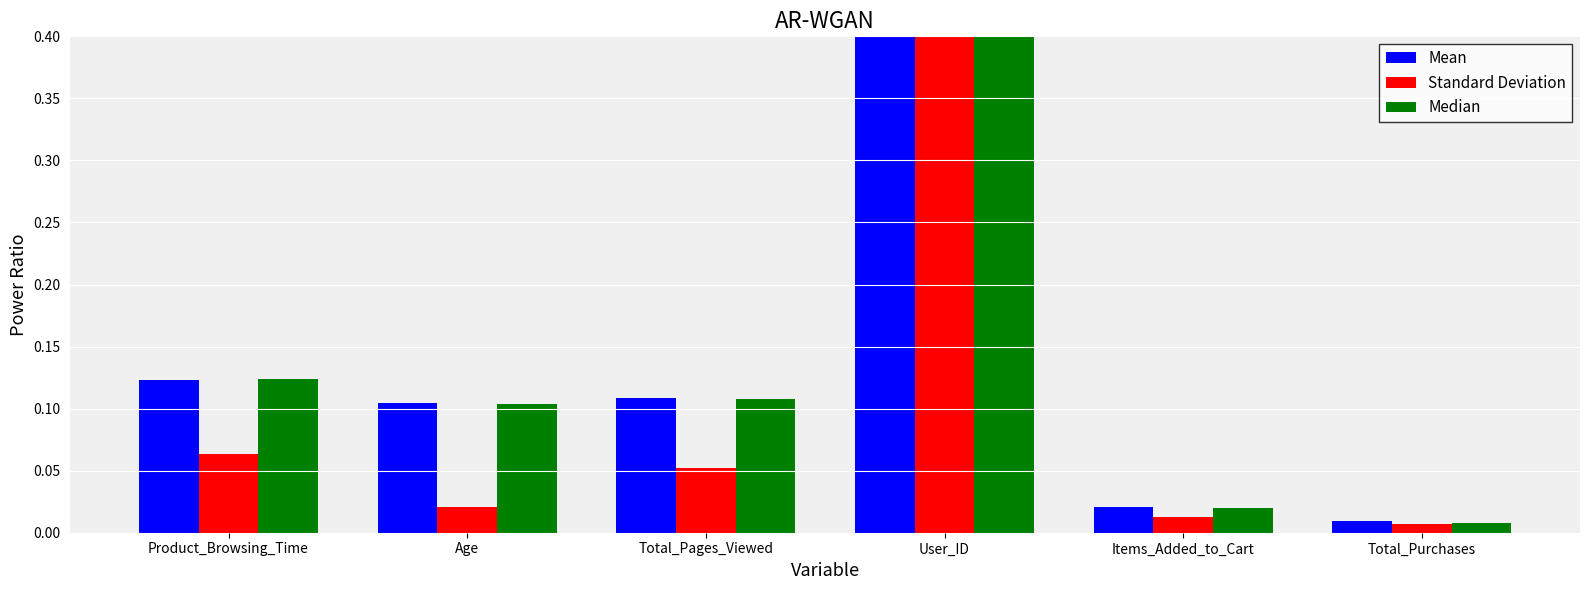

Which has a higher value, Items_Added_to_Cart or Total_Purchases?

Items_Added_to_Cart